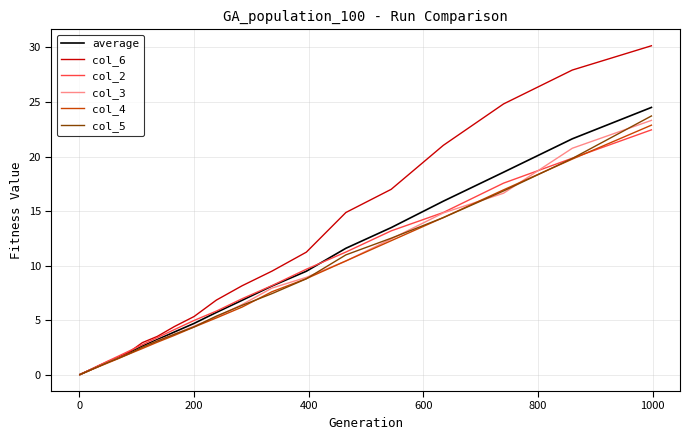

Which series has the largest total across all categories?

col_6